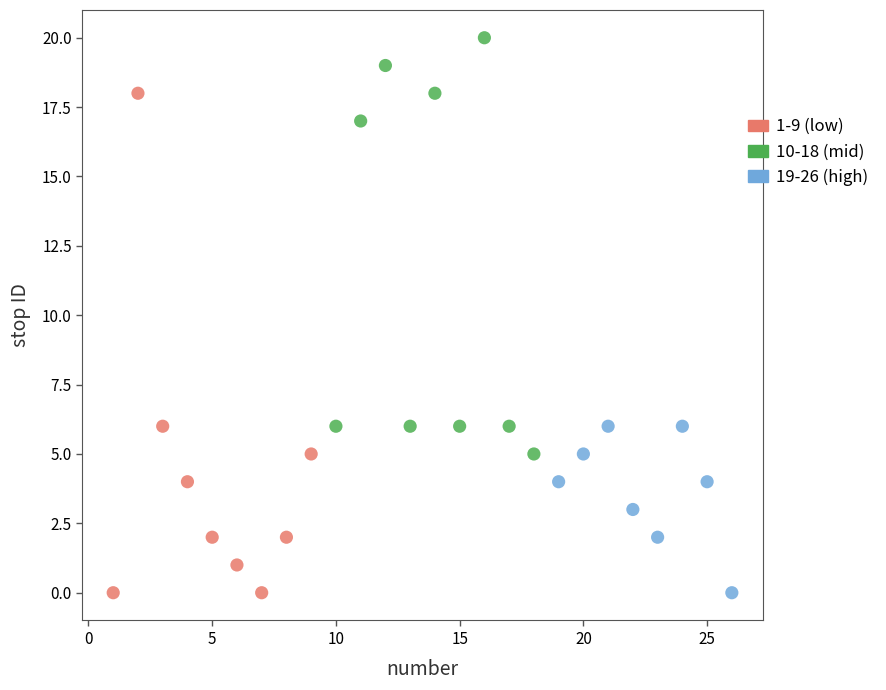

Which series contains the highest Y value?

10-18 (mid)